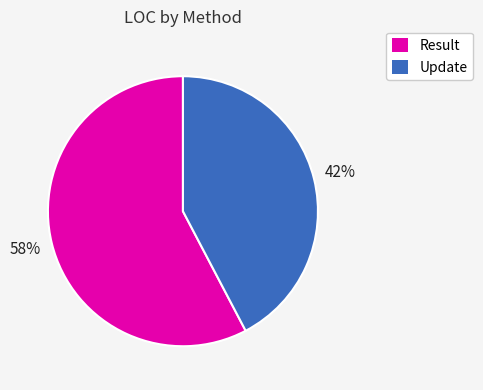

To the nearest percent, what portion does Result represent?

58%